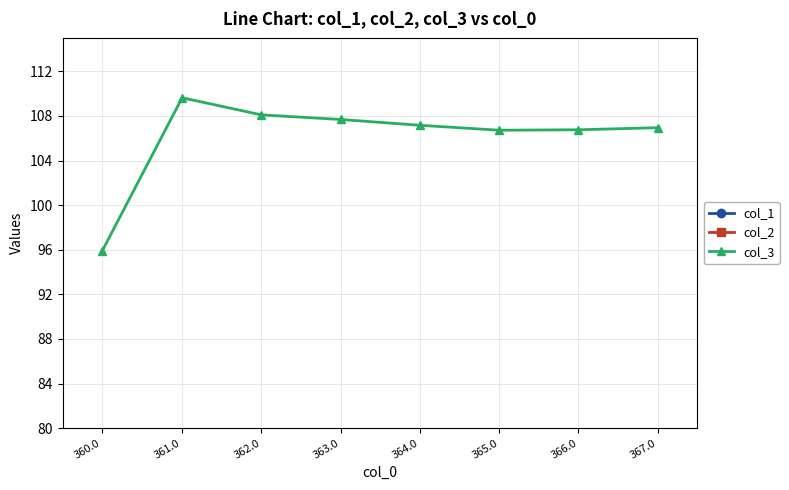

How many series are shown in this chart?

3